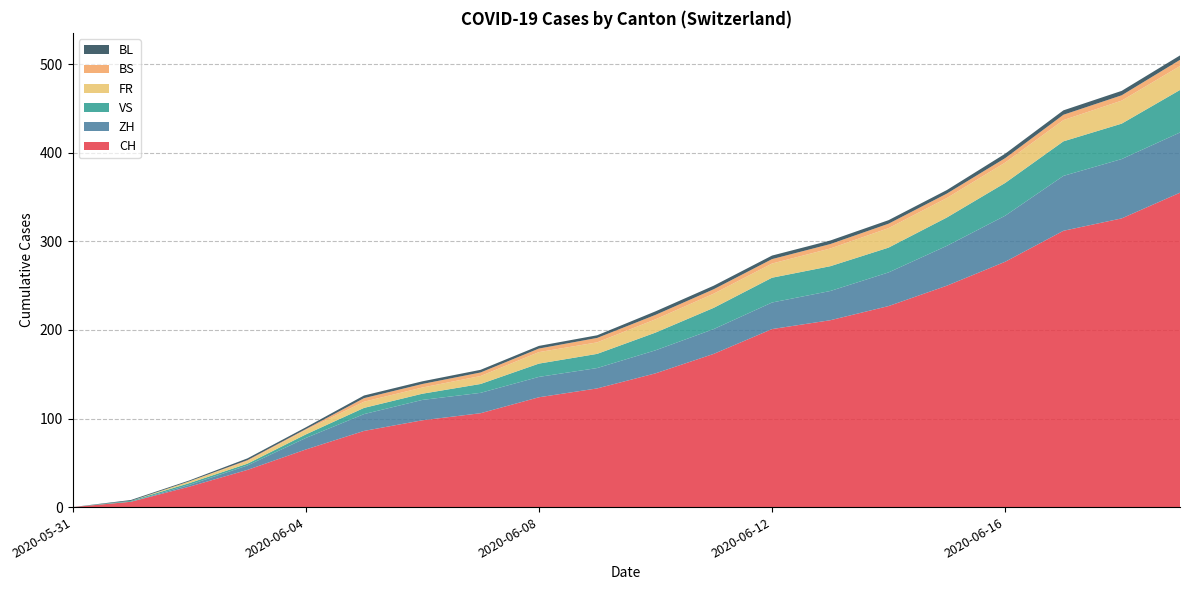

Reading left to right, transcribe all the data shown in this chart.

CH: 0	6	23	42	65	86	98	106	124	134	151	173	201	211	227	250	277	312	326	355
ZH: 0	0	2	5	13	19	23	23	23	23	26	28	30	33	38	45	52	62	67	68
VS: 0	1	2	2	4	7	7	10	15	16	20	24	28	28	28	32	37	39	40	48
FR: 0	0	2	3	5	7	7	9	13	13	15	16	16	20	22	22	23	24	26	27
BS: 0	0	0	1	1	4	4	4	4	5	5	5	5	5	5	5	5	6	6	7
BL: 0	1	1	2	2	3	3	3	3	3	4	4	4	4	4	4	5	5	5	5